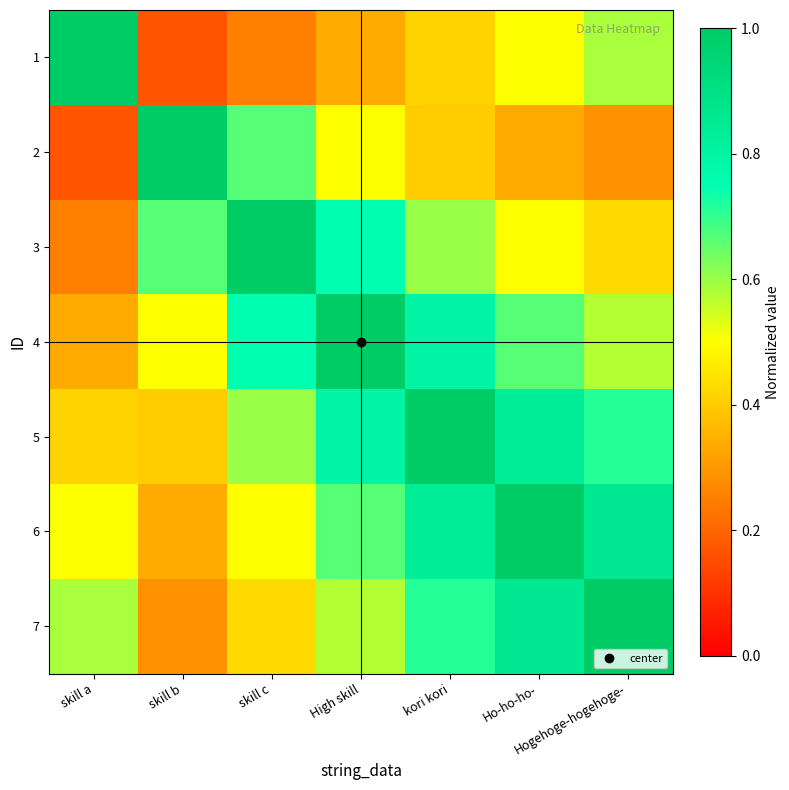

What is the total value across all series at skill c?

4.2